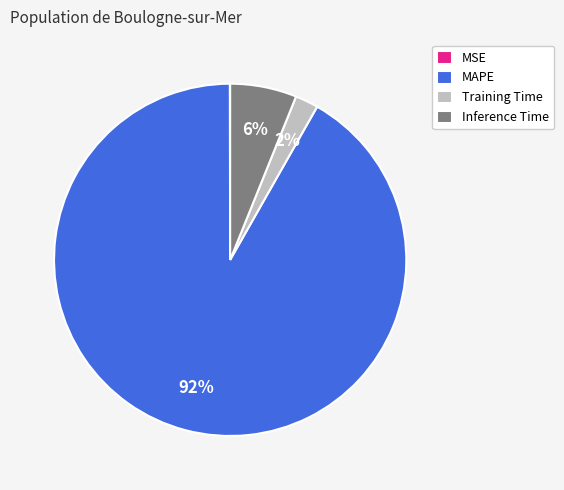

What percentage is the Inference Time slice, to the nearest percent?

6%